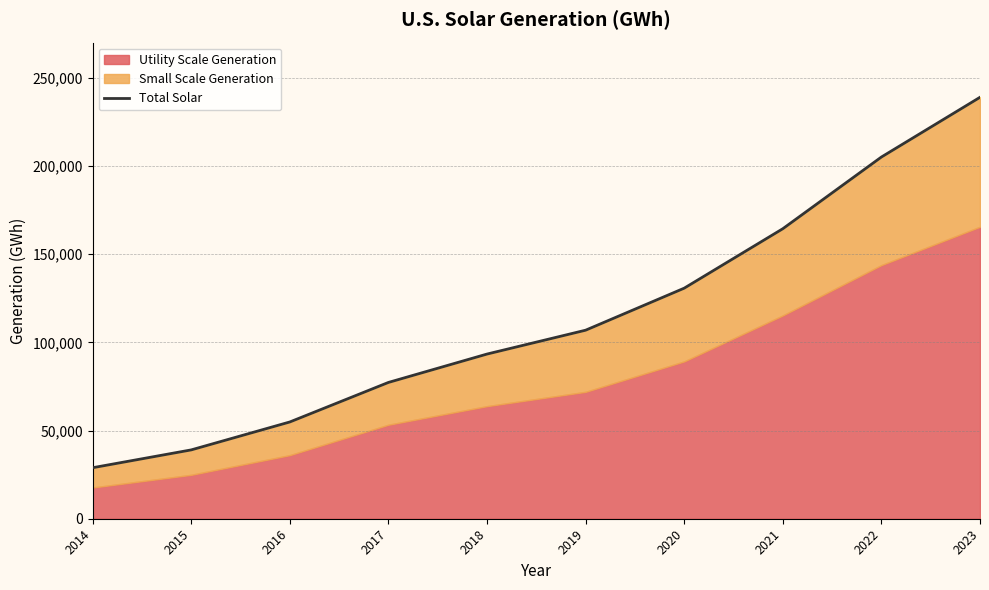

Is it true that the value at 2023 is 48126?

False